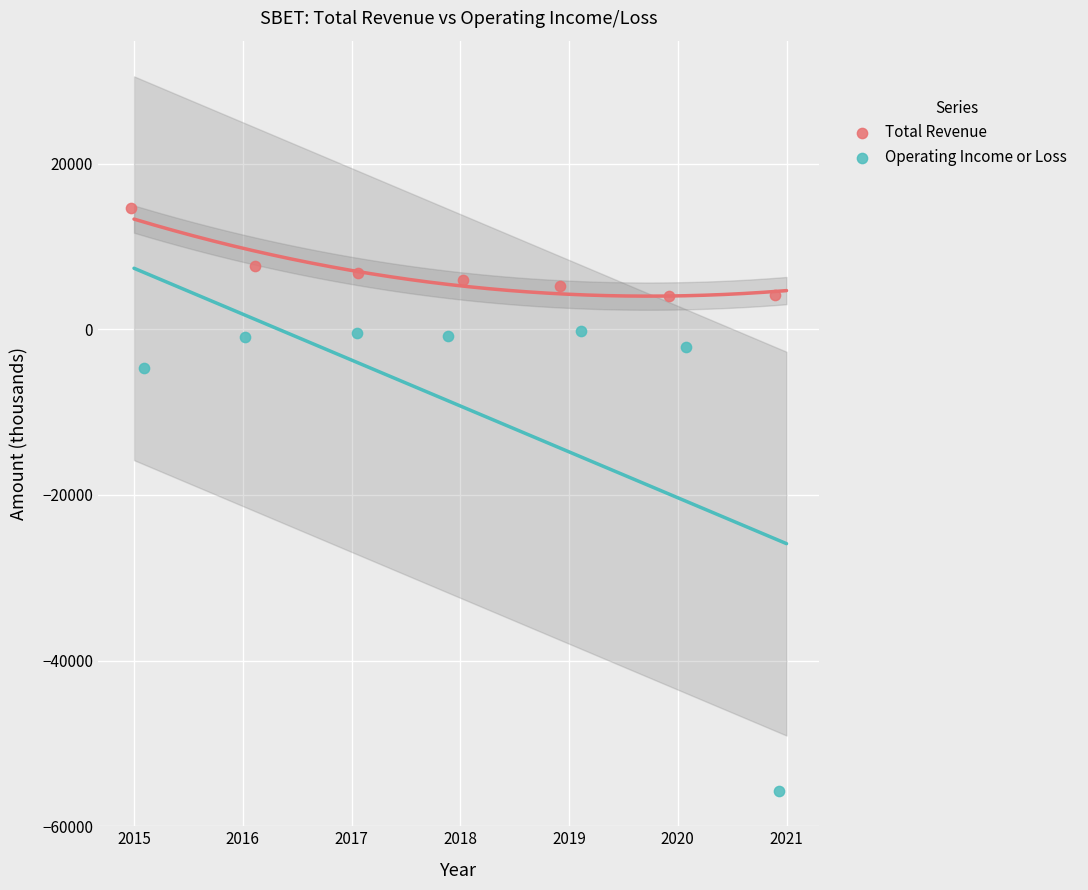

Which series contains the lowest Y value?

Operating Income or Loss